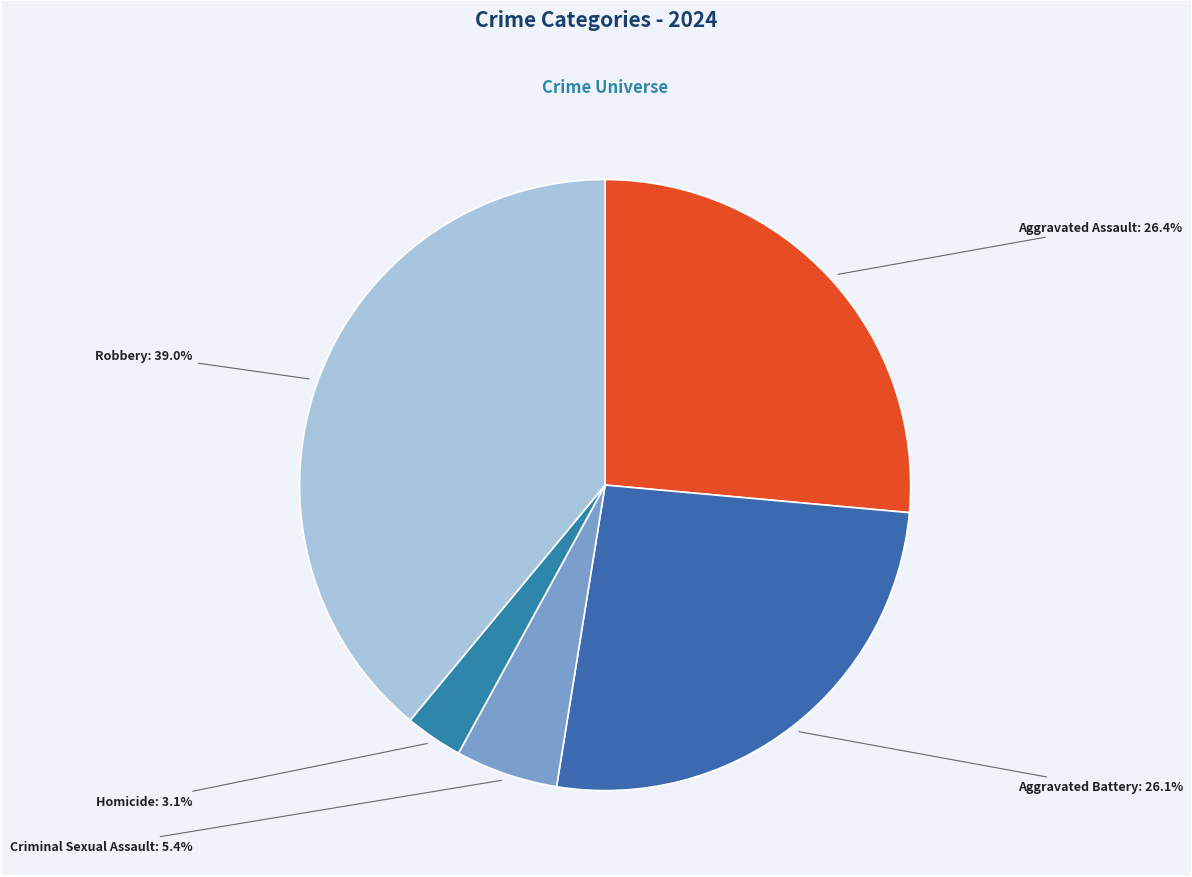

Is Aggravated Battery the majority of the pie?

No